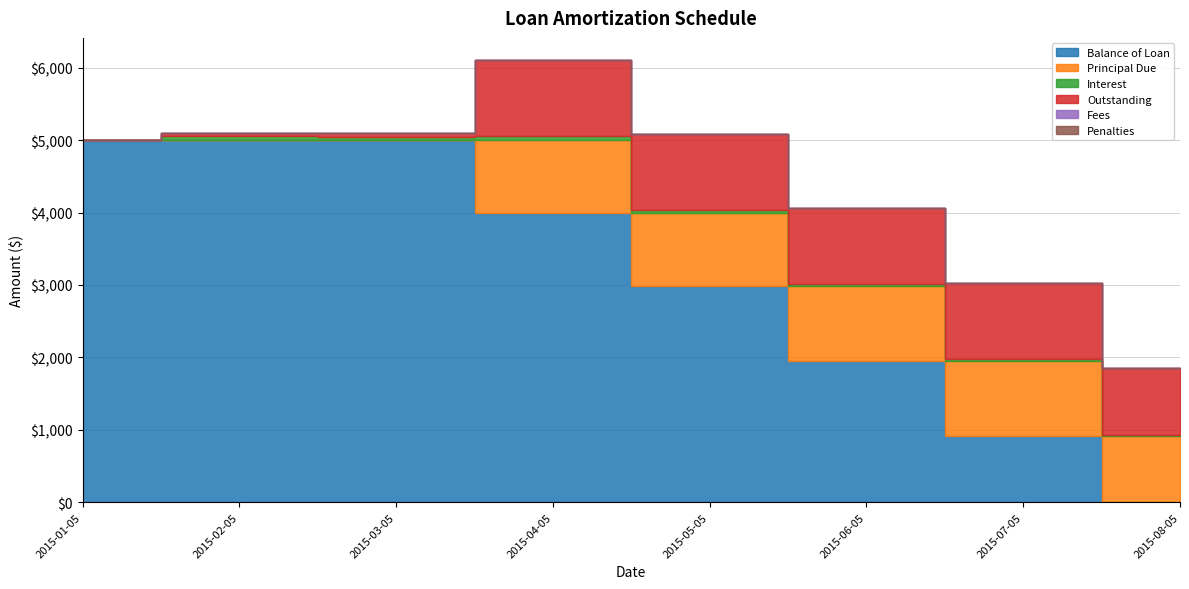

True or false: Balance of Loan and Fees cross at least once.

False